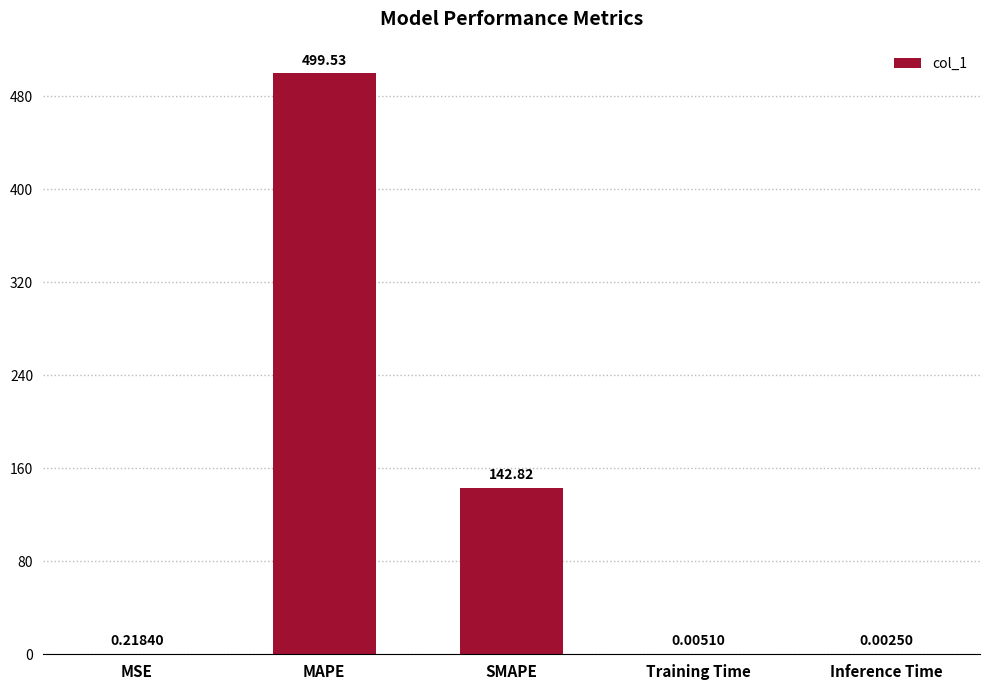

Which label corresponds to the largest value in the chart?

MAPE